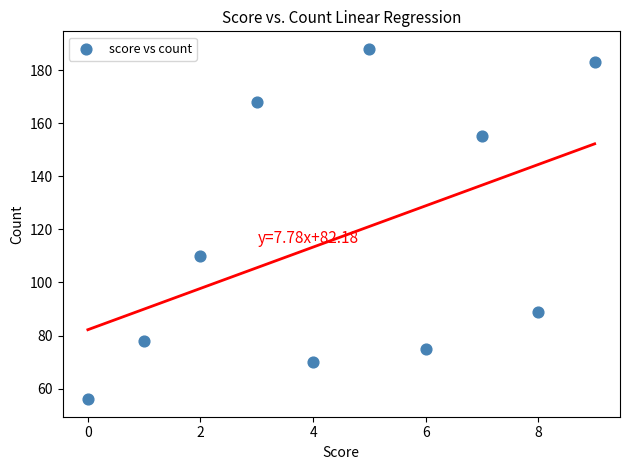

What Y value in the scatter plot is closest to 122?

110